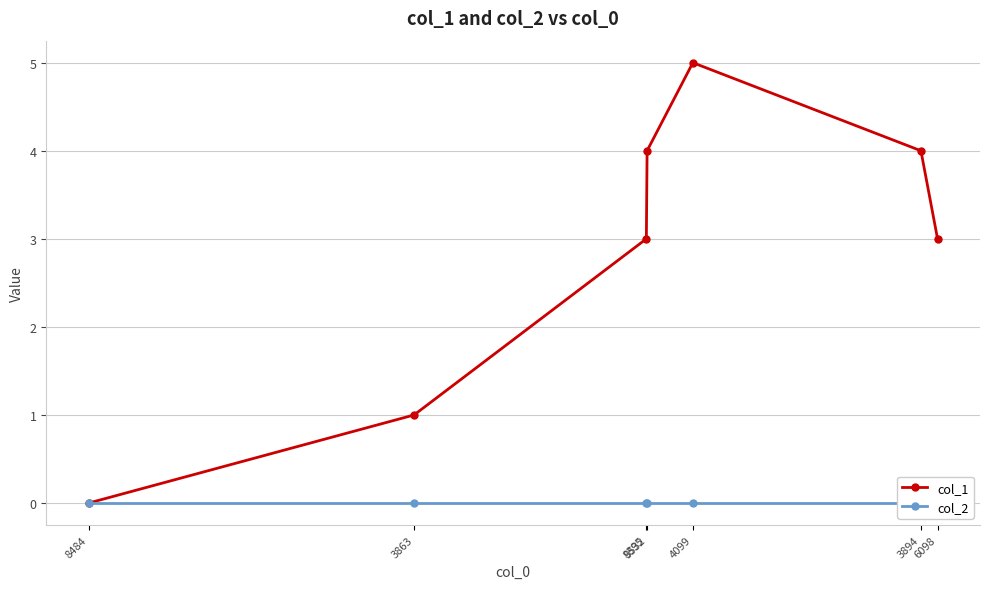

What is the total value across all series at 6098?

3